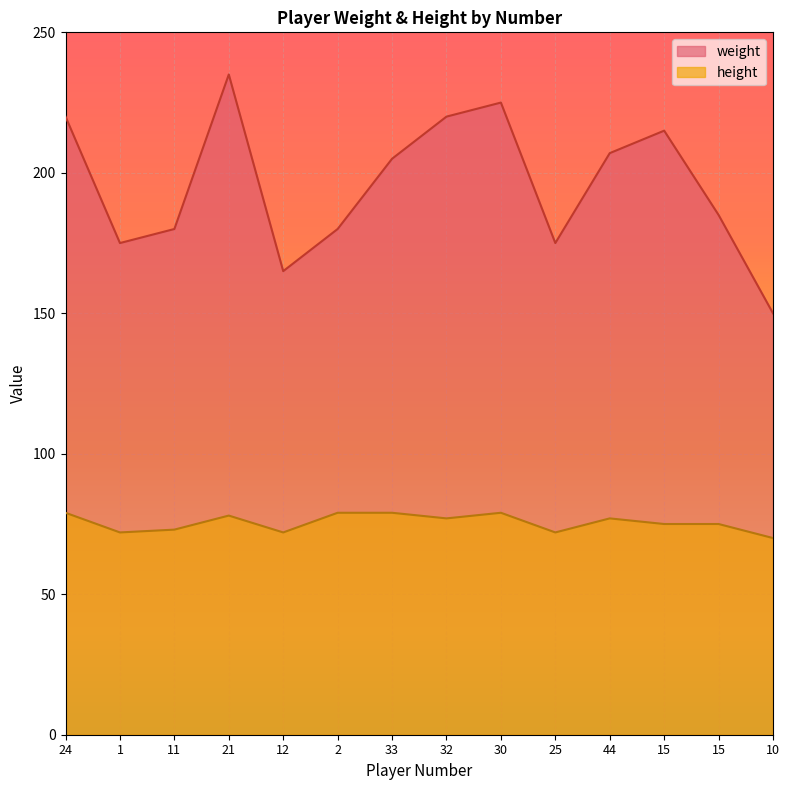

True or false: weight and height cross at least once.

False